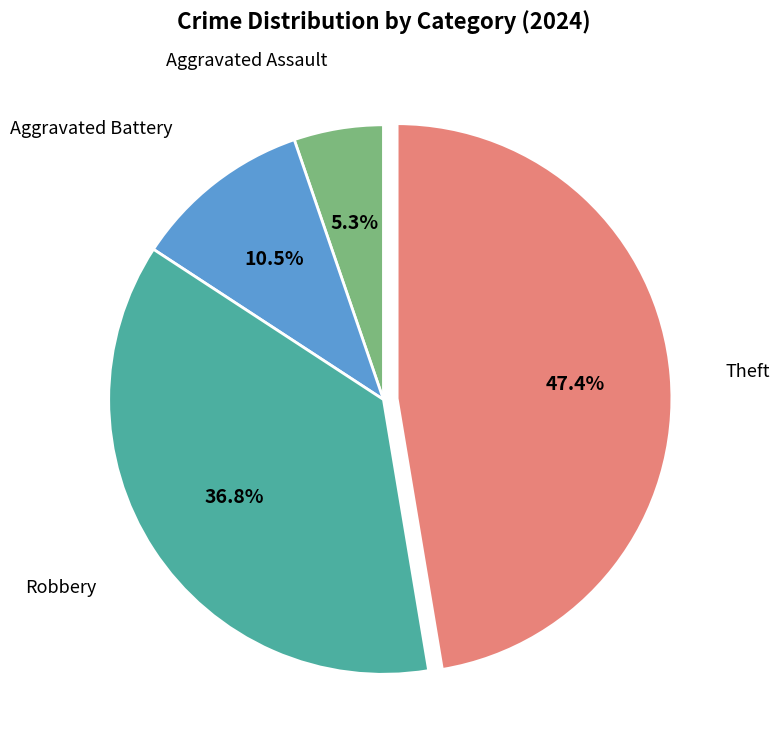

Is there any slice that represents more than half of the pie?

No